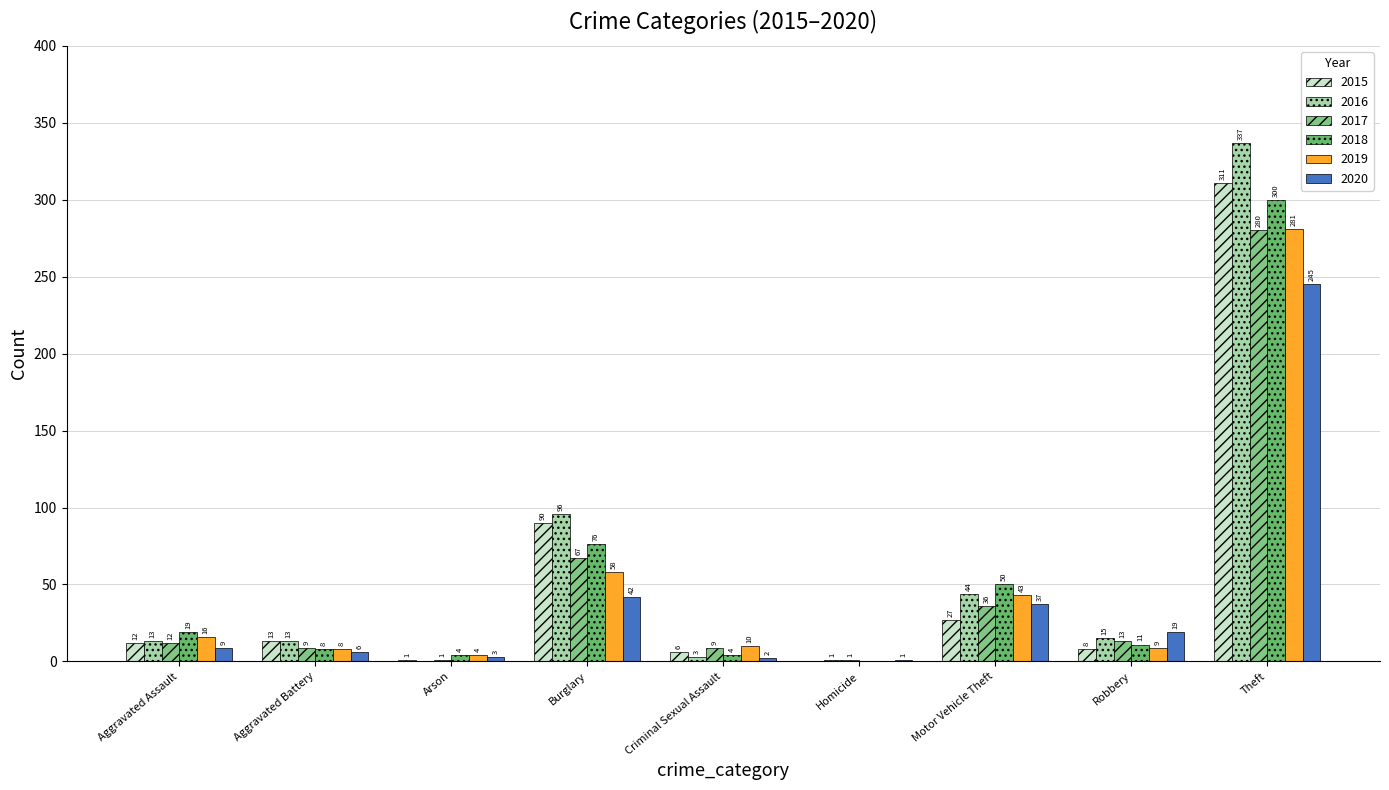

What is the label of the 3rd bar from the right?

Motor Vehicle Theft